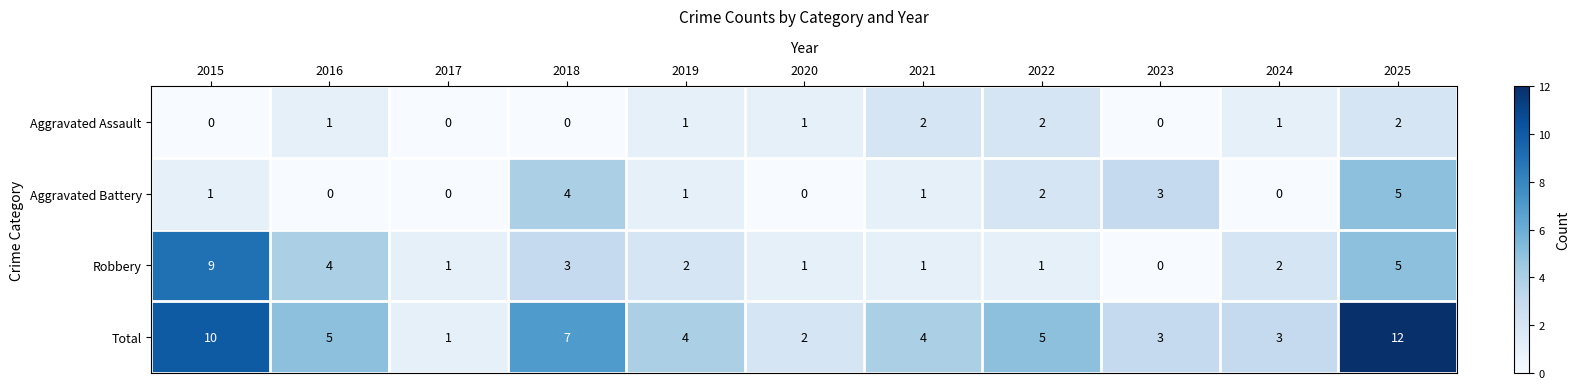

What is the spread (max minus min) of values at 2024?

3